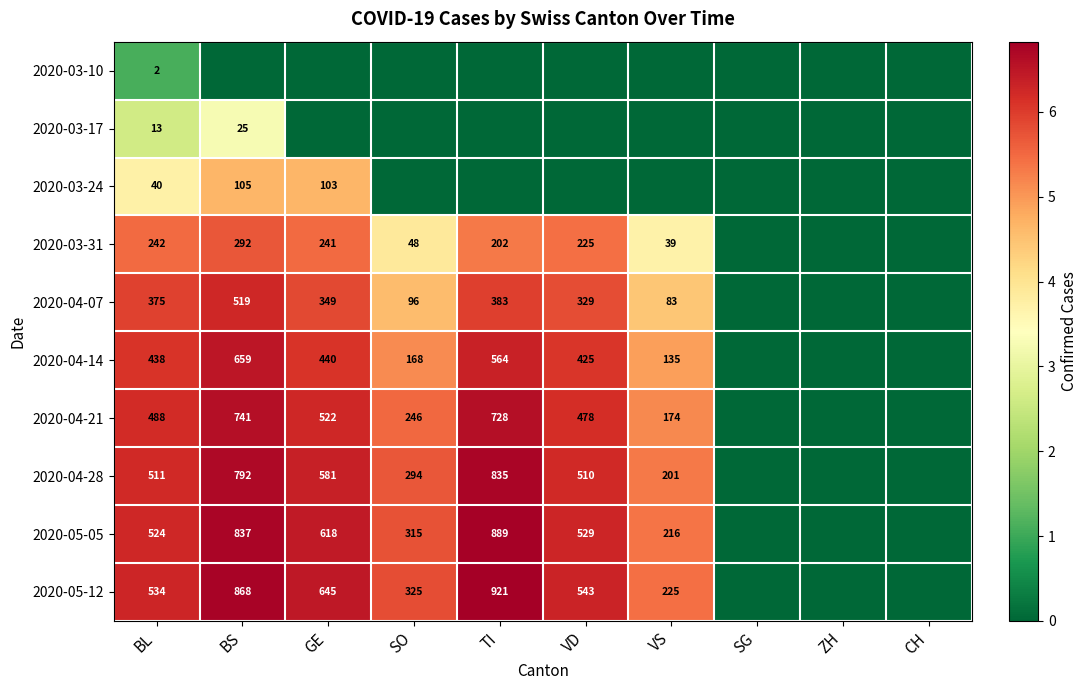

At how many categories does at least one series exceed 5?

7